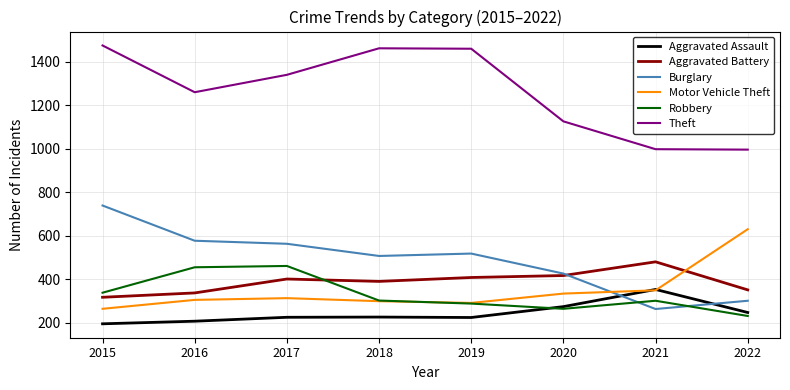

What is the minimum value for Theft?

995